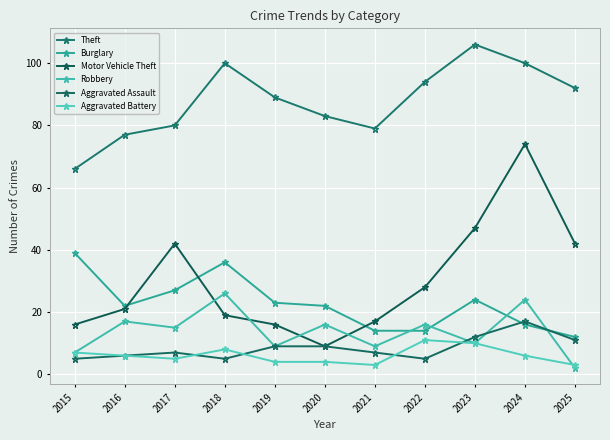

What is the minimum value shown in the chart?

2